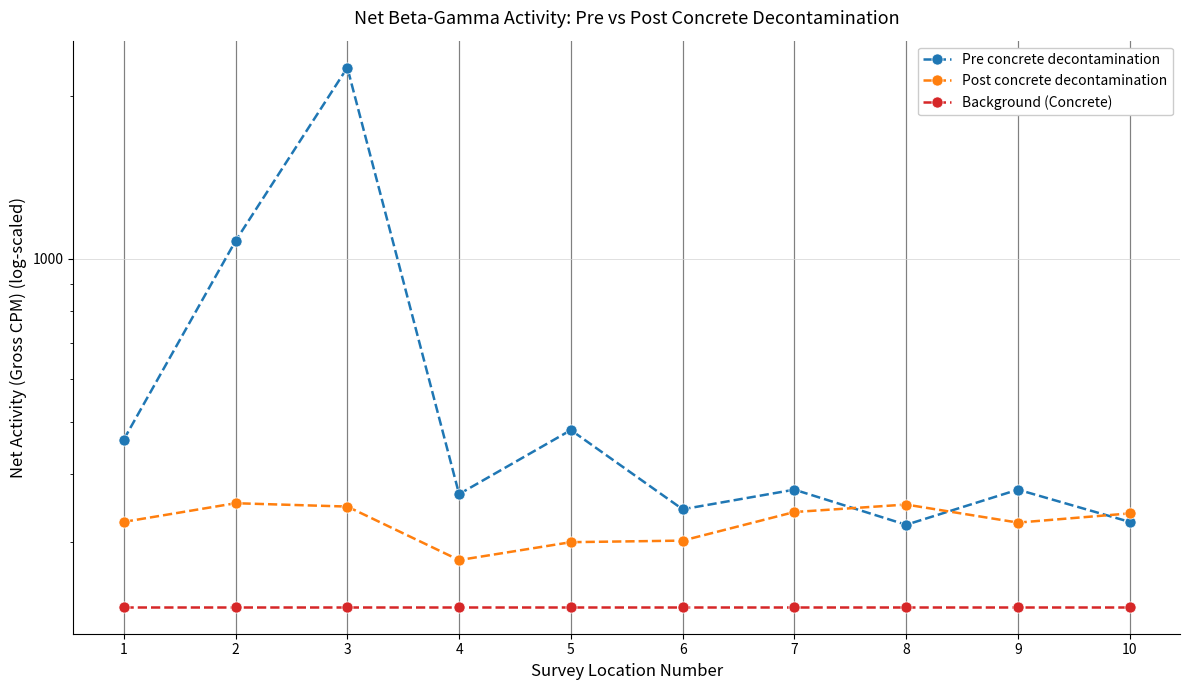

What is the smallest value displayed?

228